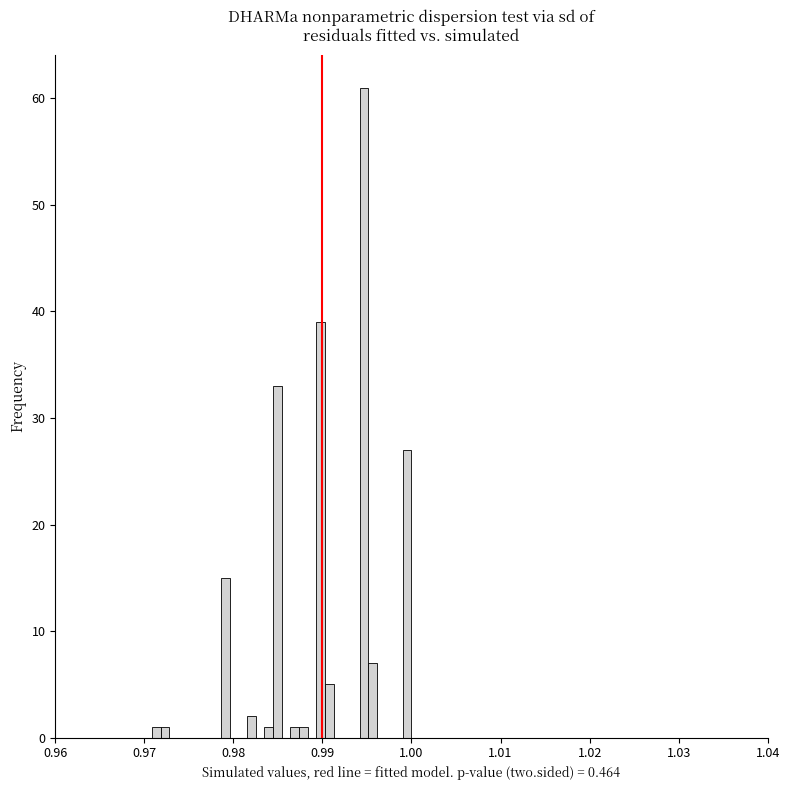

Around what value on the x-axis is the tallest bar? Give the approximate position of its centre, as read against the axis.

0.995